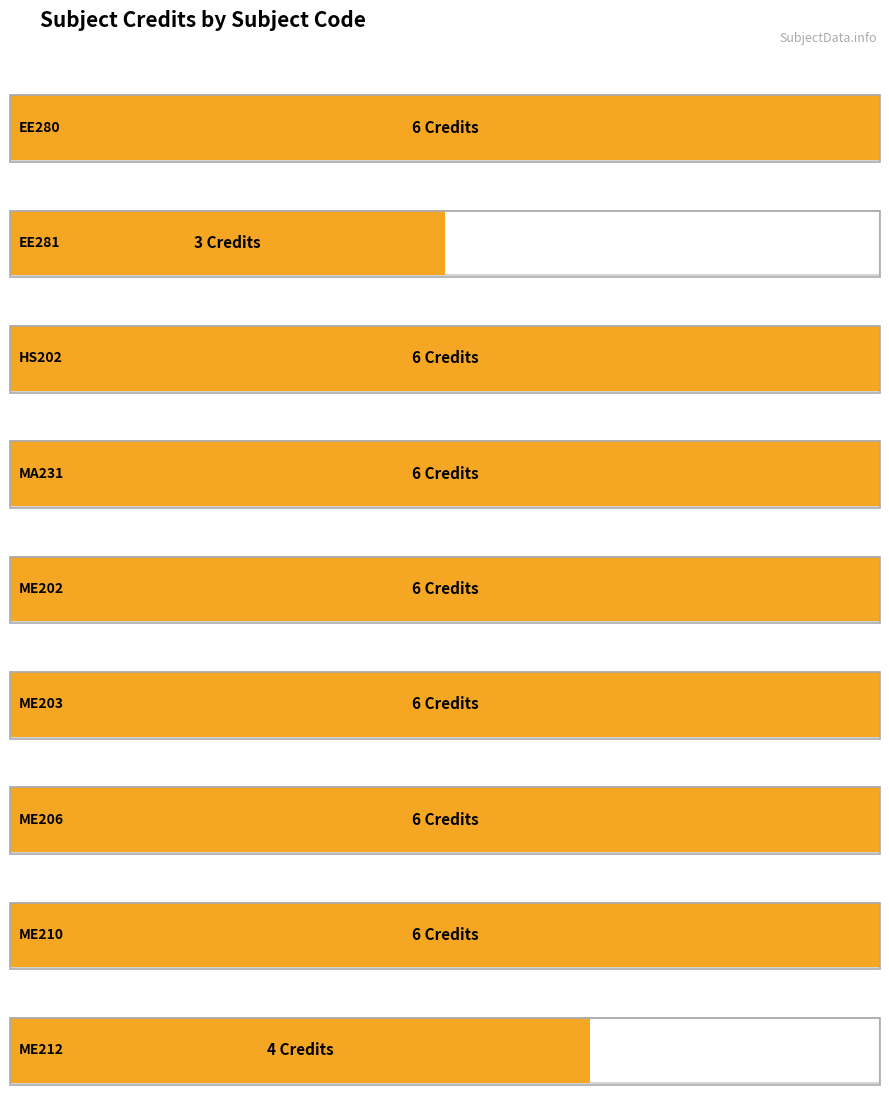

How many series are shown in this chart?

1